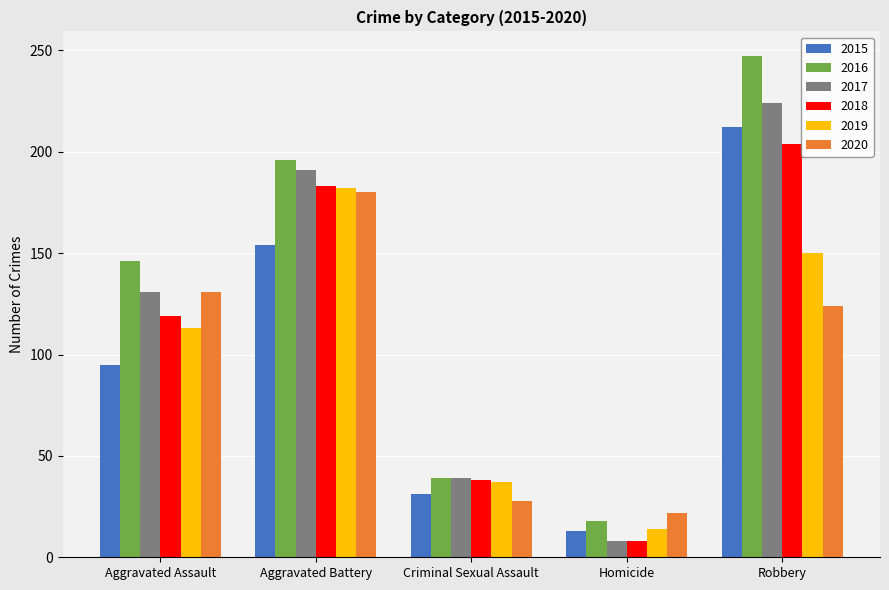

What is the difference between the maximum and minimum values in the 2015 series?

199